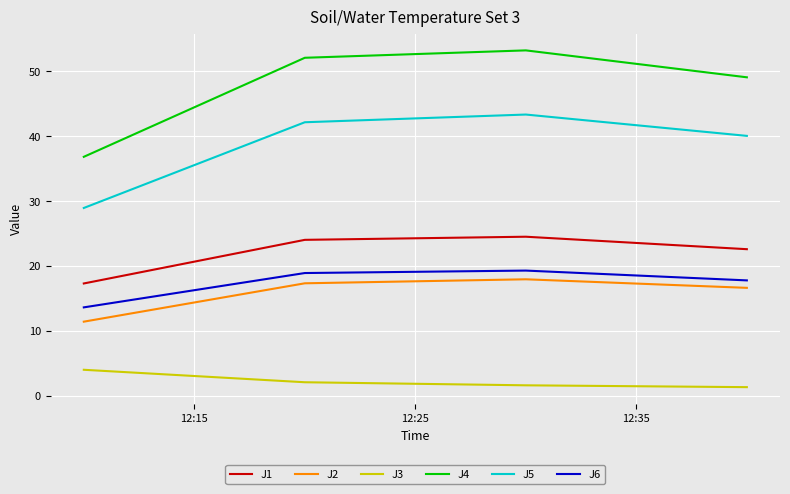

What is the highest value of the J1 series?

24.5